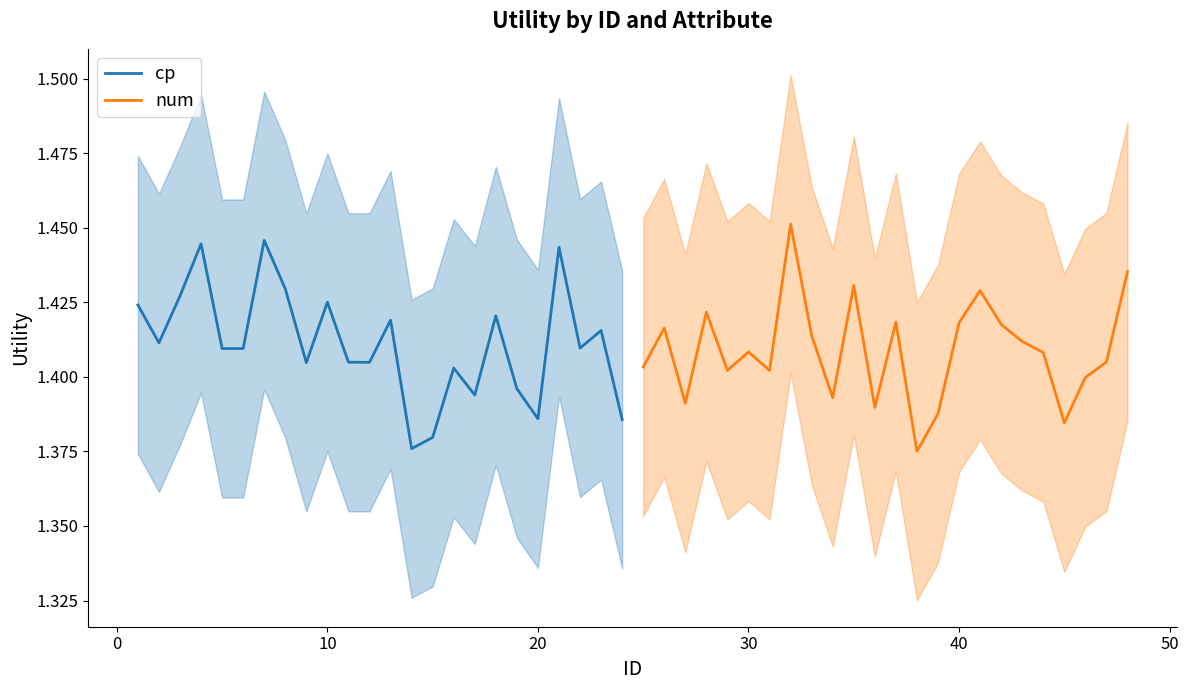

What is the difference between the maximum and minimum values in the cp series?

0.1